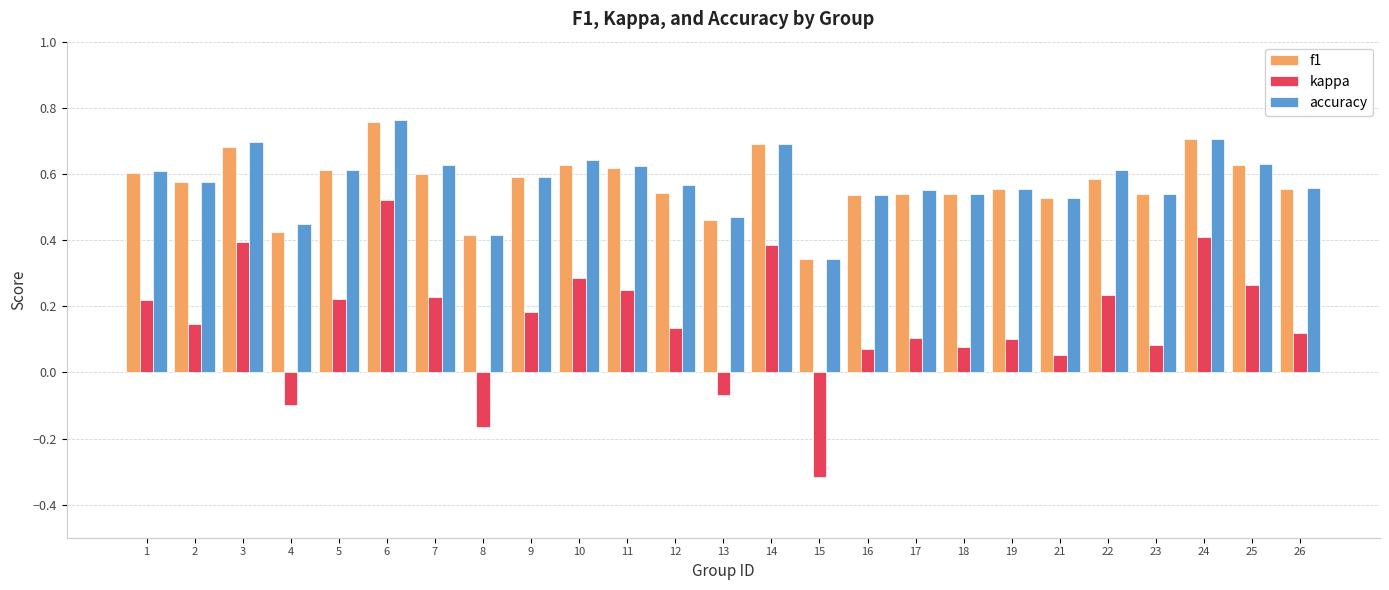

Does the chart contain stacked bars?

No